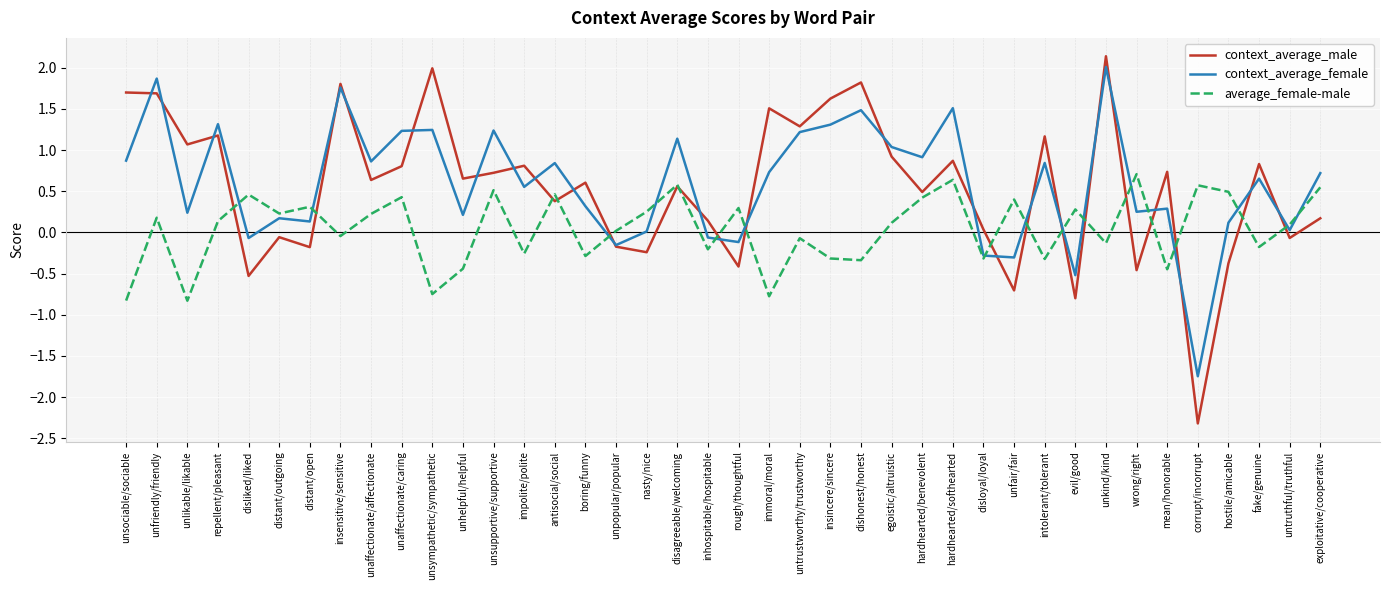

What are all the series names shown in the legend?

context_average_male, context_average_female, average_female-male